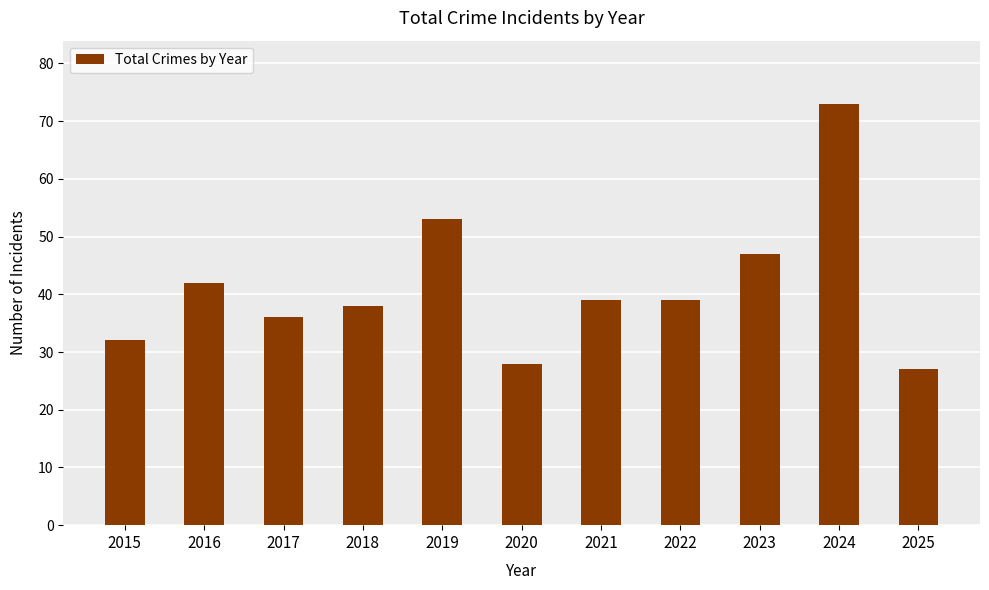

Where does the data first go above 39?

2016